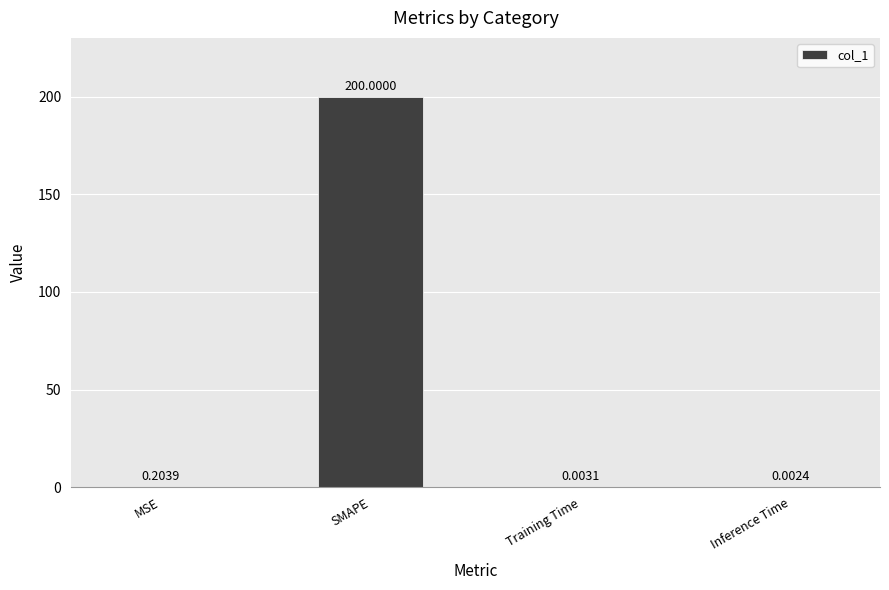

What is the maximum value shown in the chart?

200.0